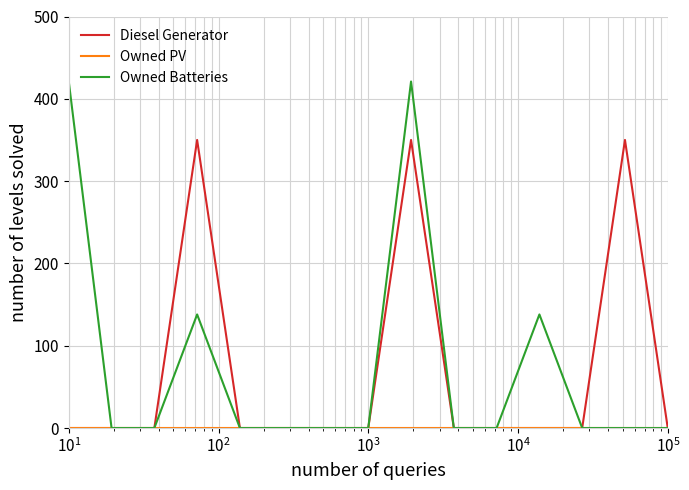

Which series has the widest spread of values?

Owned Batteries